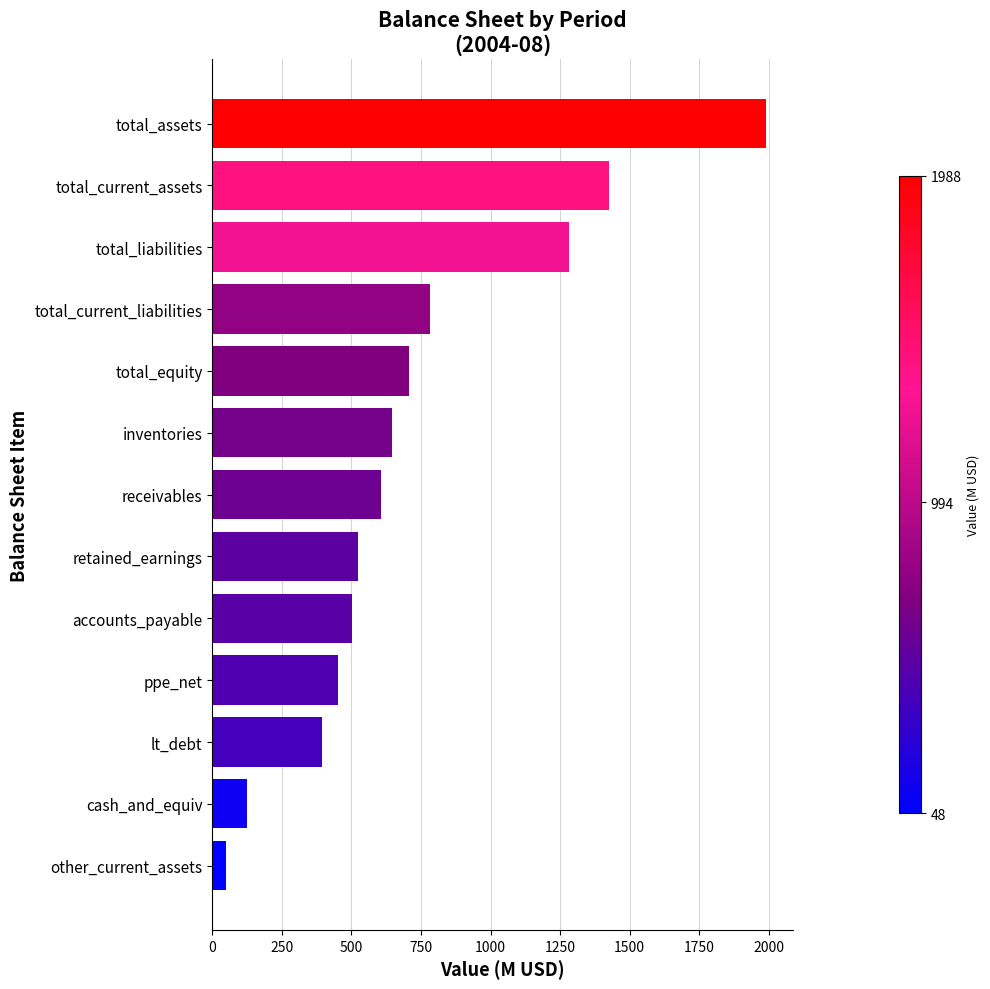

Between lt_debt and total_current_assets, which is larger?

total_current_assets